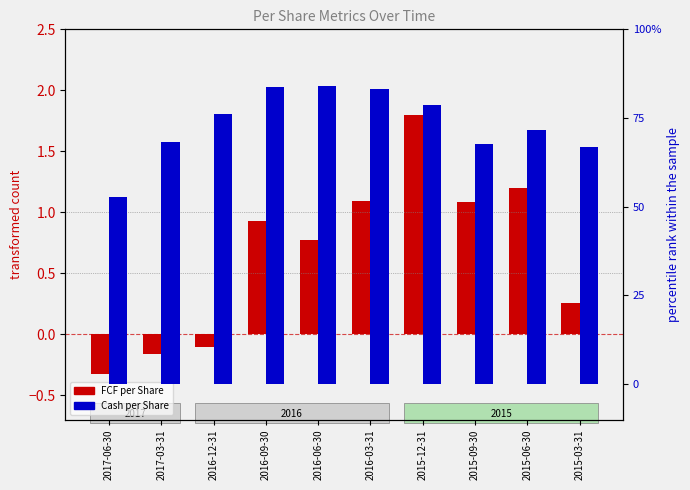

What is the difference between the highest and lowest values at 2015-12-31?

1.0